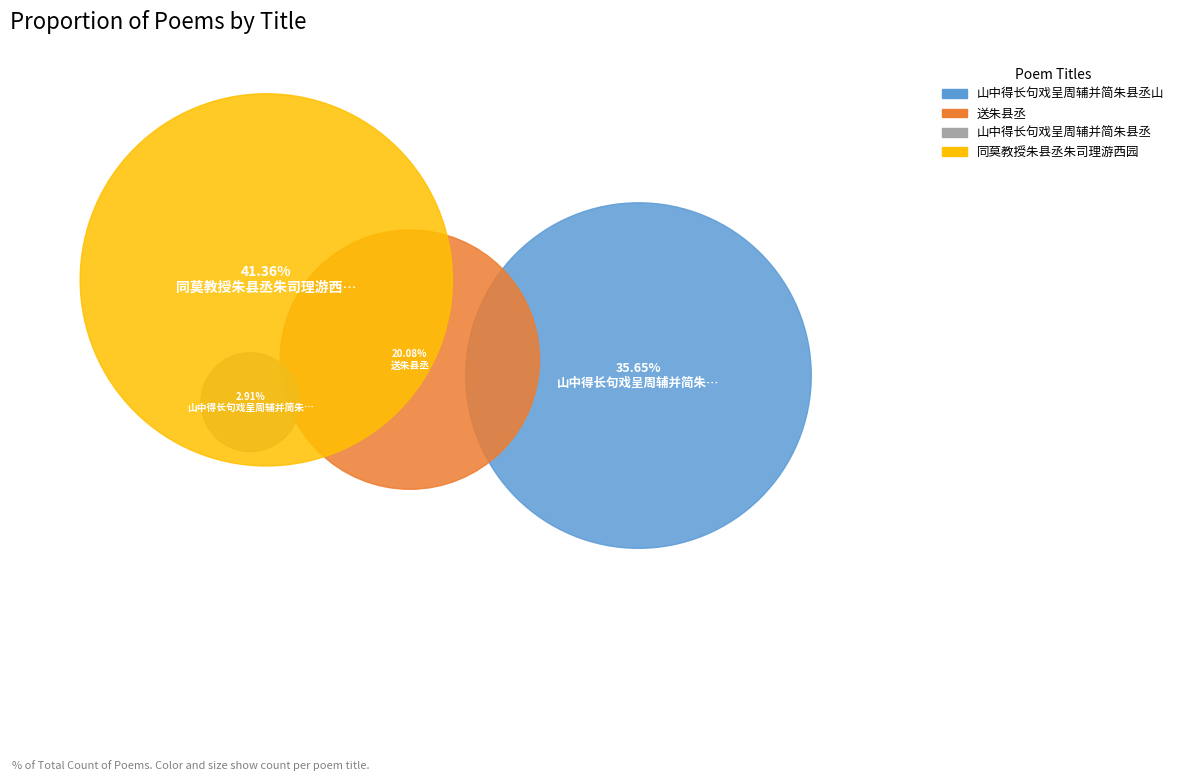

Is there any slice that represents more than half of the pie?

No